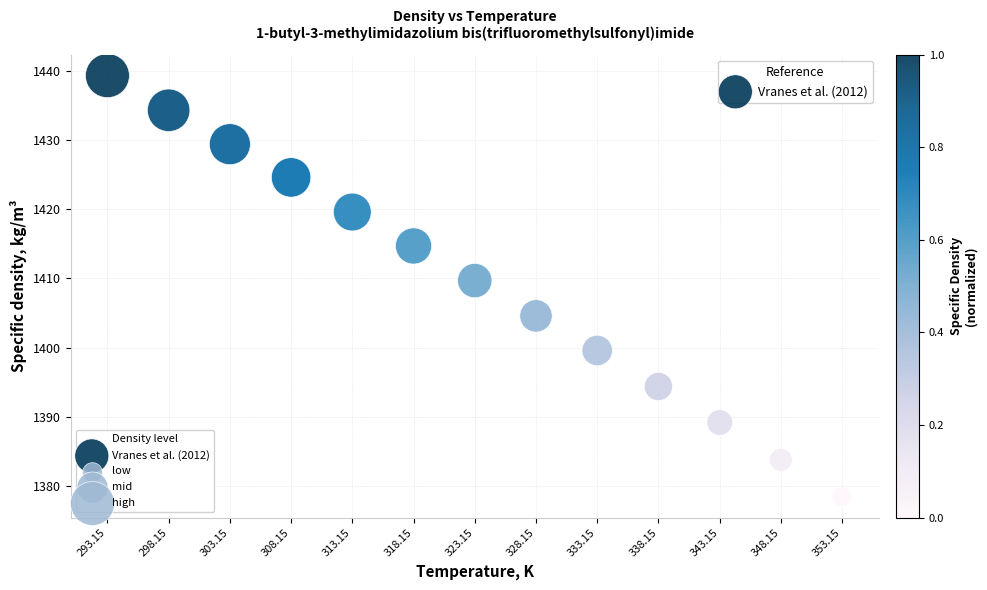

What Y value in the scatter plot is closest to 1408?

1409.7